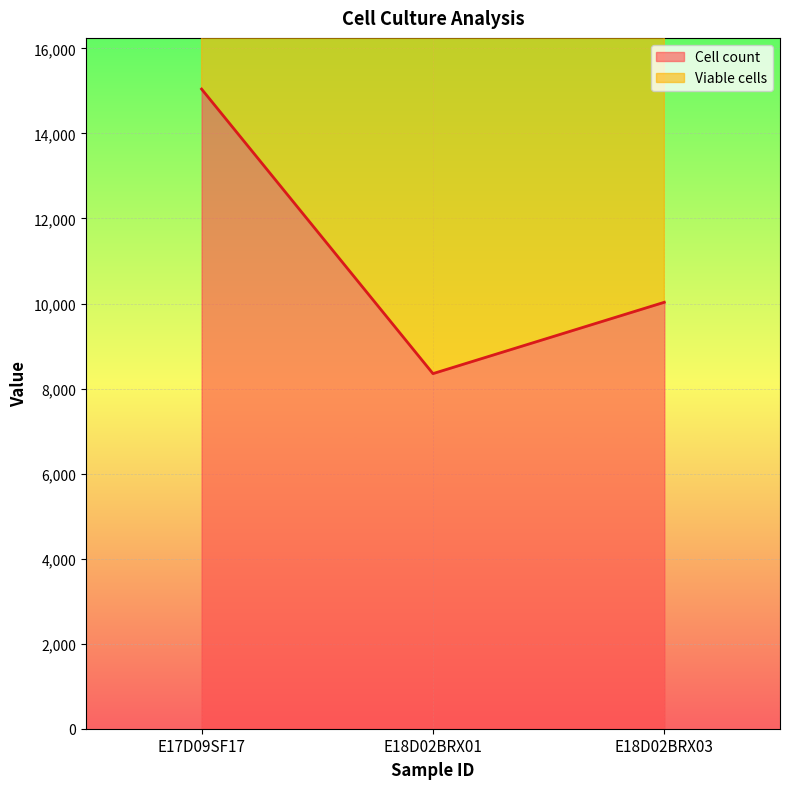

At which label is Cell count closest to 11697?

E18D02BRX03